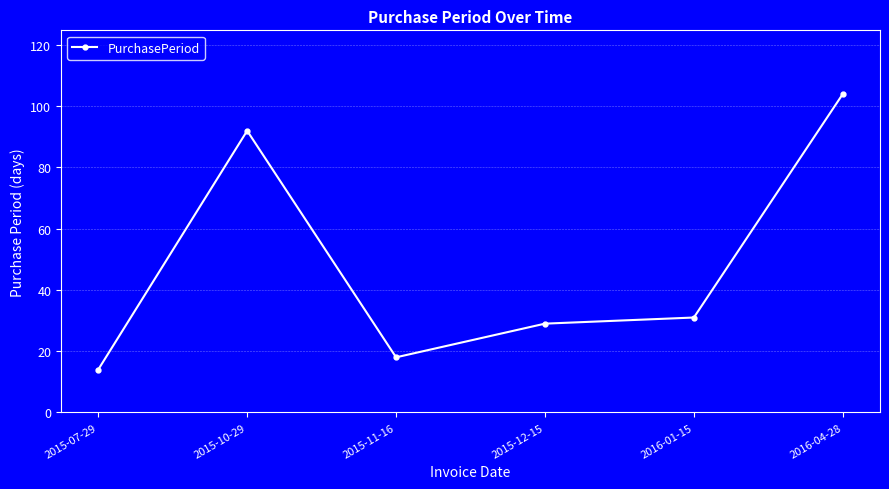

What is the value of the 3rd point from the left?

18